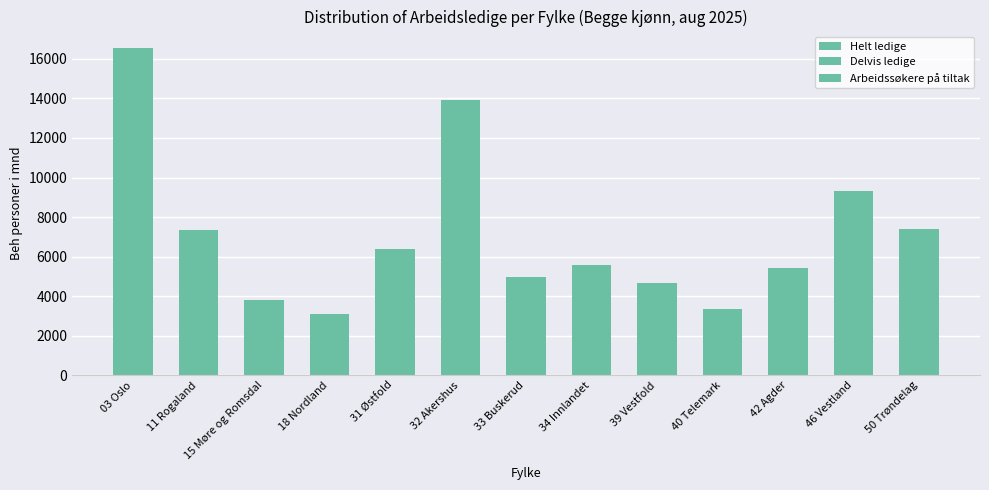

What is the label of the 4th bar from the right?

40 Telemark